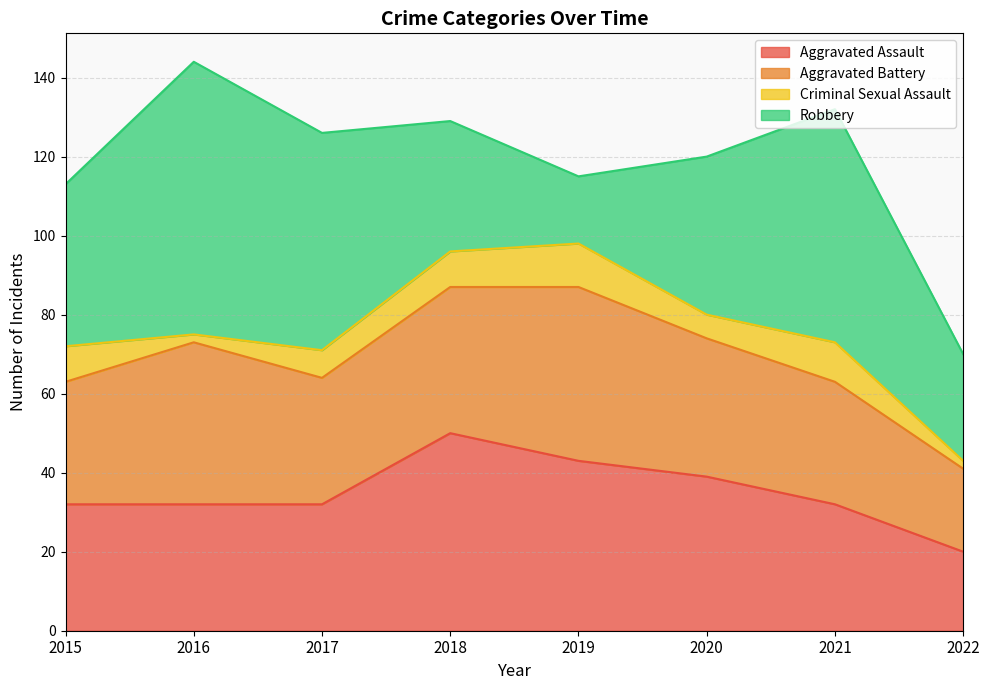

Which series has the largest range (max minus min)?

Robbery